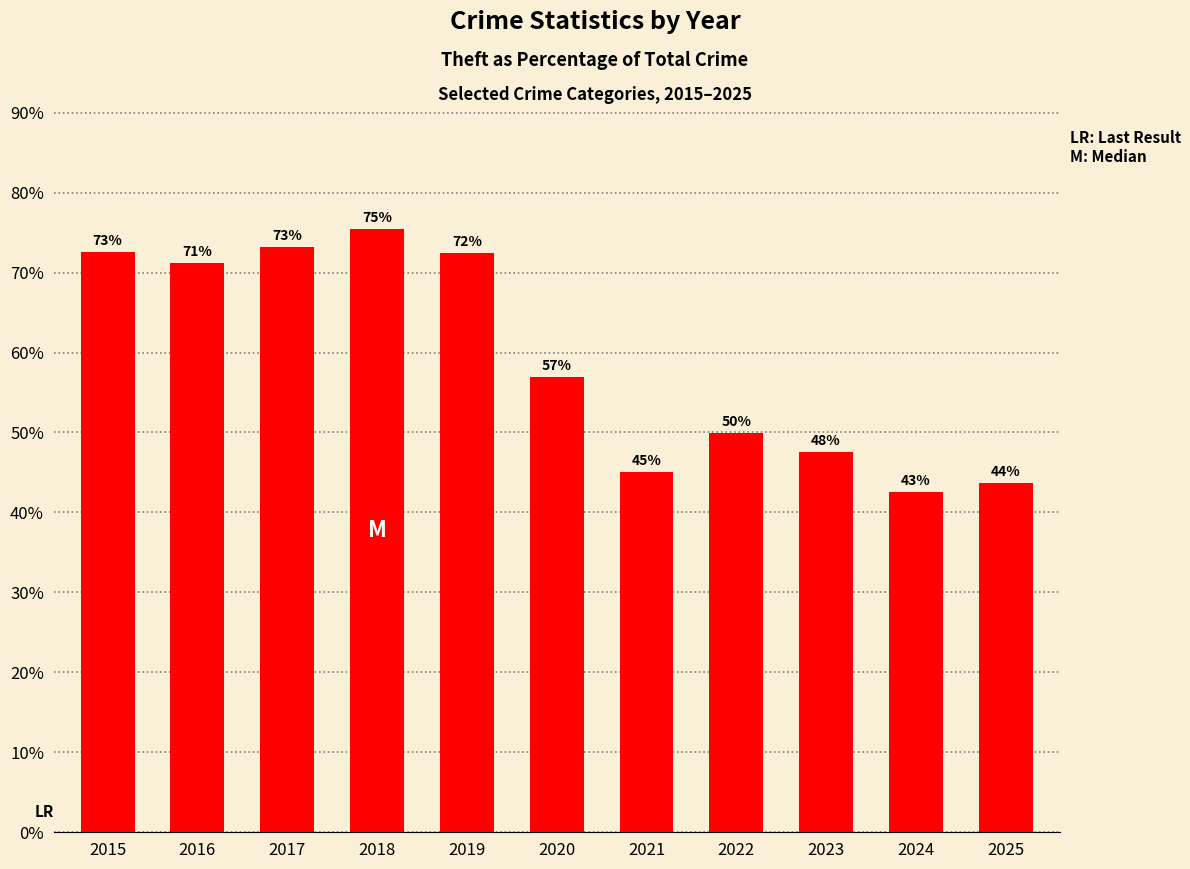

How many bars are there in total?

11